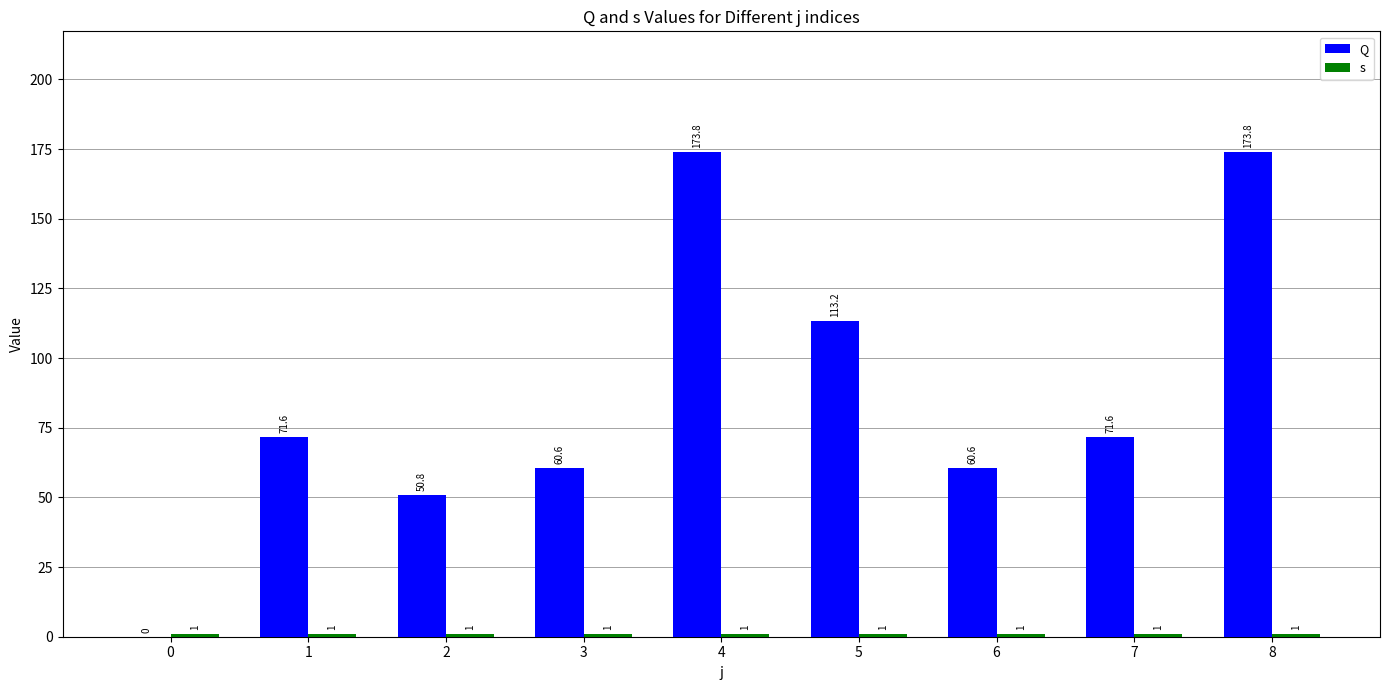

Which series changed the most between 5 and 7?

Q